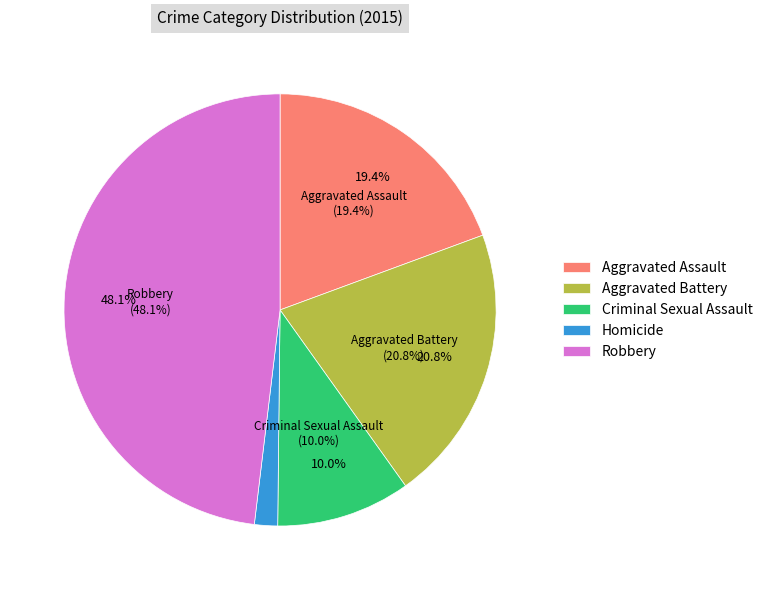

How many segments does this pie chart have?

5